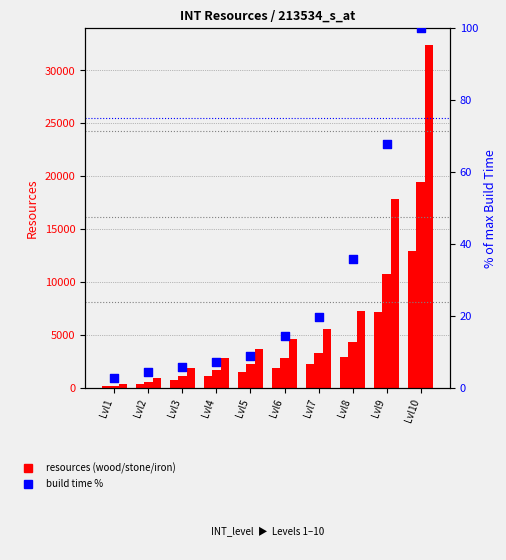

Is the value of INT_stone at Lvl7 greater than the value of INT_wood at Lvl6?

Yes